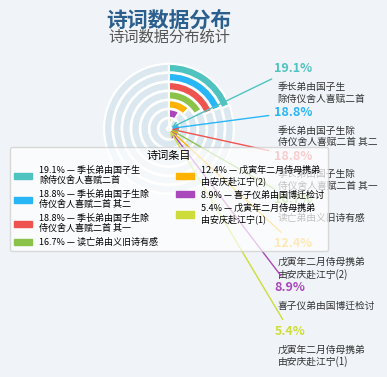

To the nearest percent, what portion does 喜子仪弟由国博迁检讨 represent?

9%